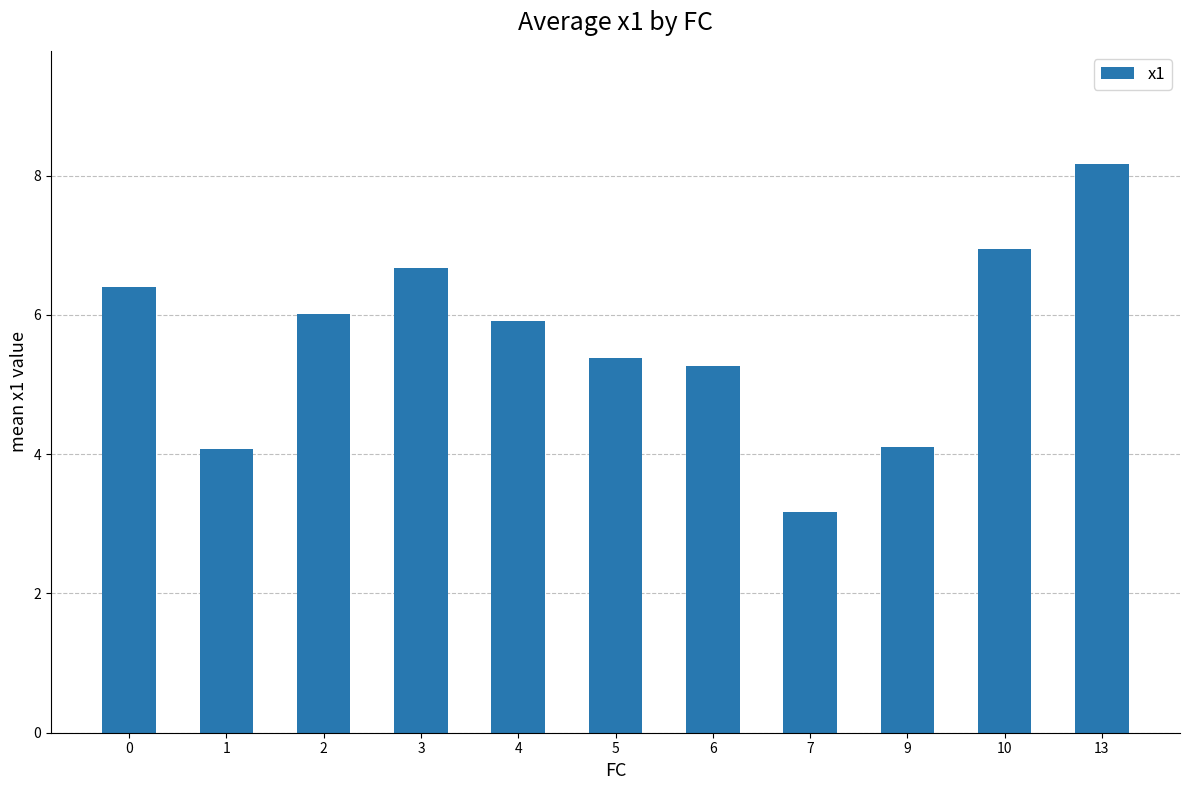

True or false: the data shows 5.0 at 13.

False